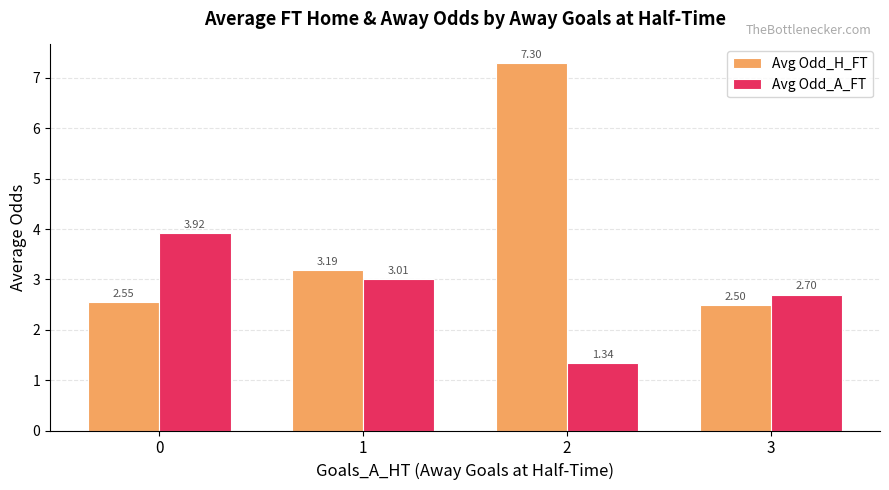

What is the approximate value of Avg Odd_H_FT at 3?

2.5